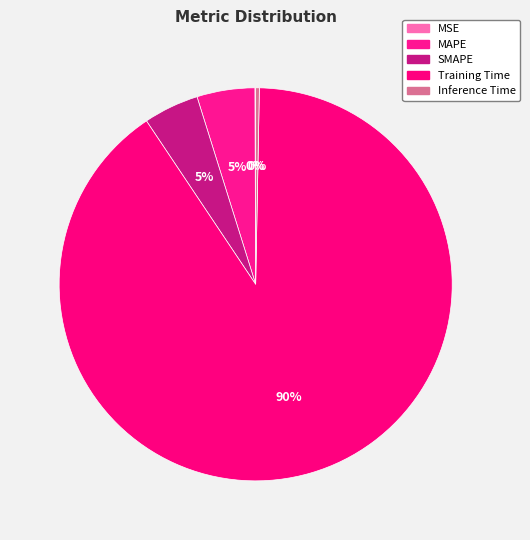

True or false: MSE accounts for 5% of the total.

False